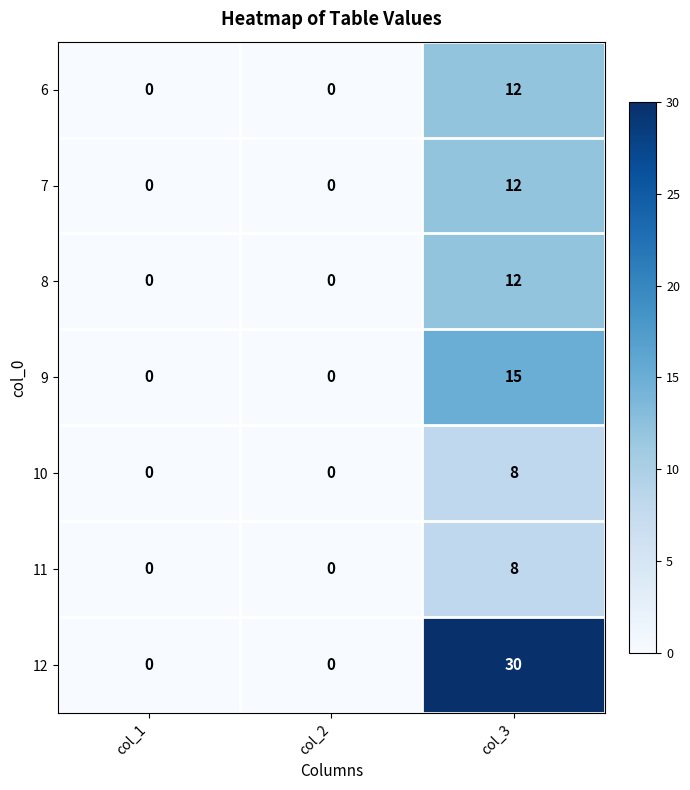

How many categories are shown in the chart?

3